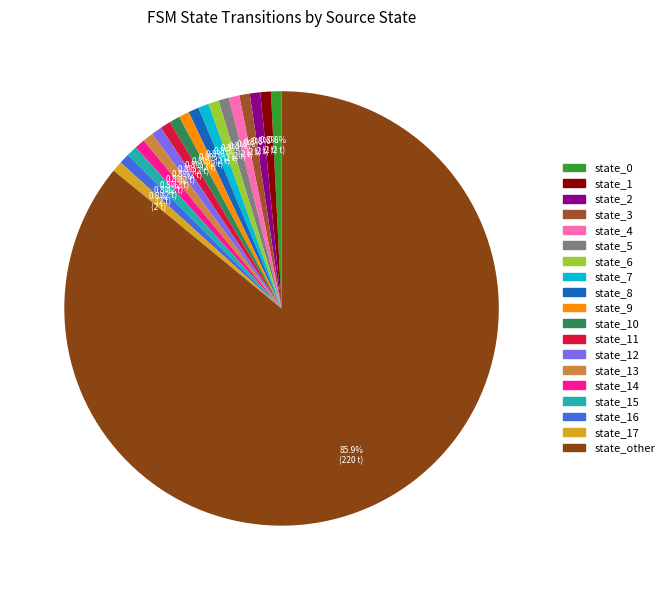

How many slices are in this pie chart?

19